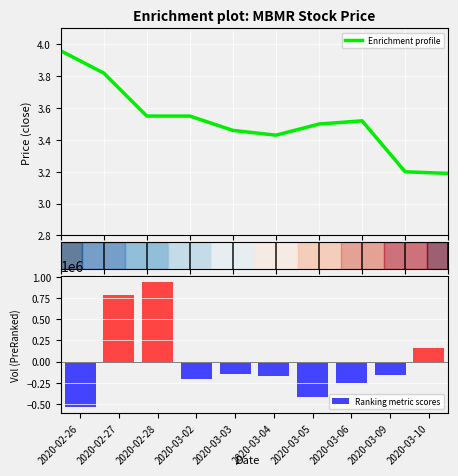

What is the value of the high bar at the 7th from the left?

3.5